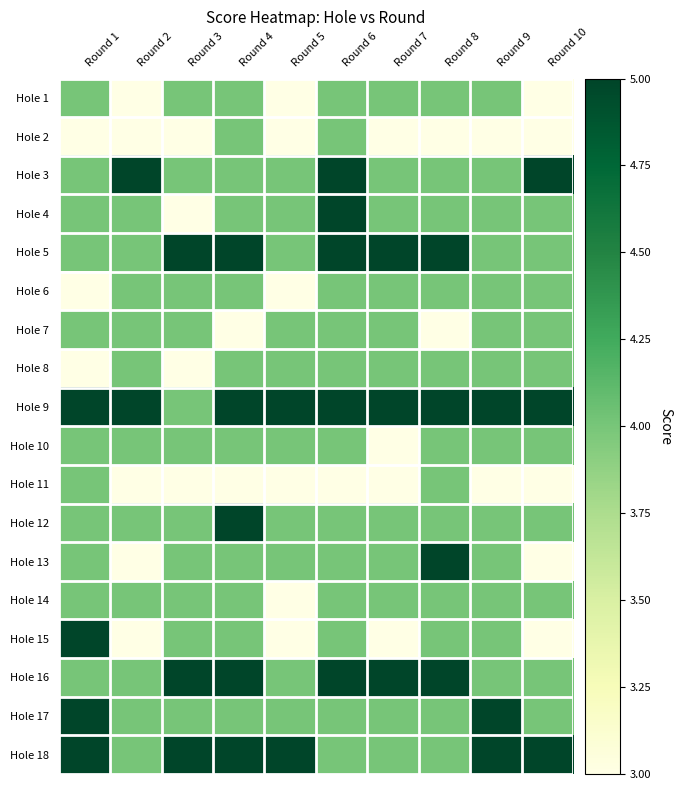

At Round 7, list the series in order from smallest to largest.

Hole 2, Hole 10, Hole 11, Hole 15, Hole 1, Hole 3, Hole 4, Hole 6, Hole 7, Hole 8, Hole 12, Hole 13, Hole 14, Hole 17, Hole 18, Hole 5, Hole 9, Hole 16